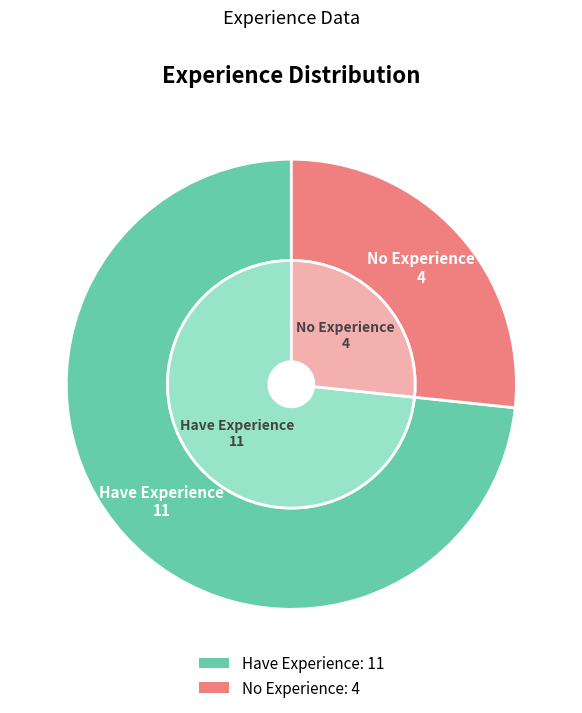

What percentage is NOT represented by No Experience?

73.3%